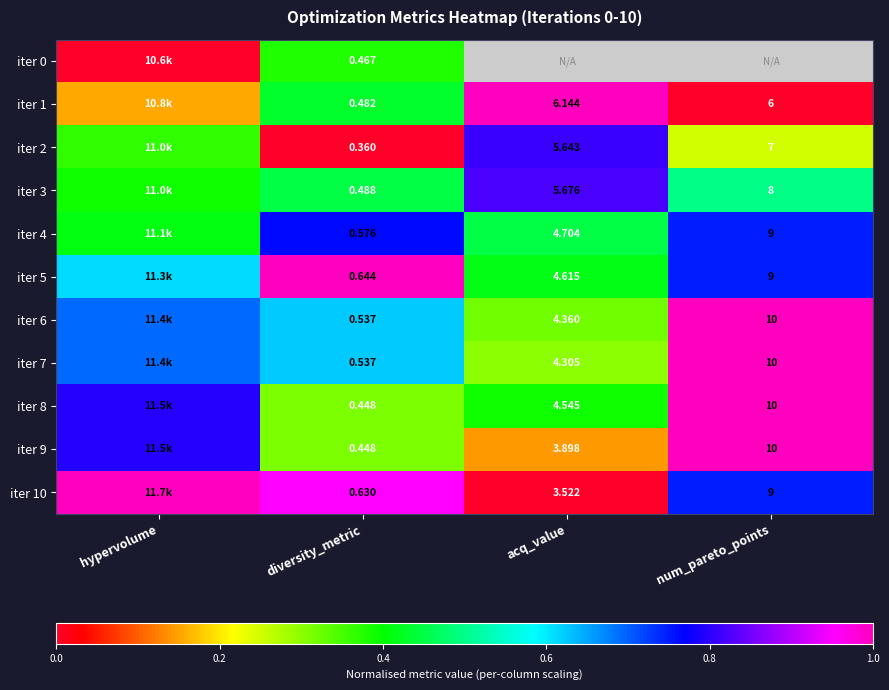

What value does the iter 8 series have at num_pareto_points?

1.0